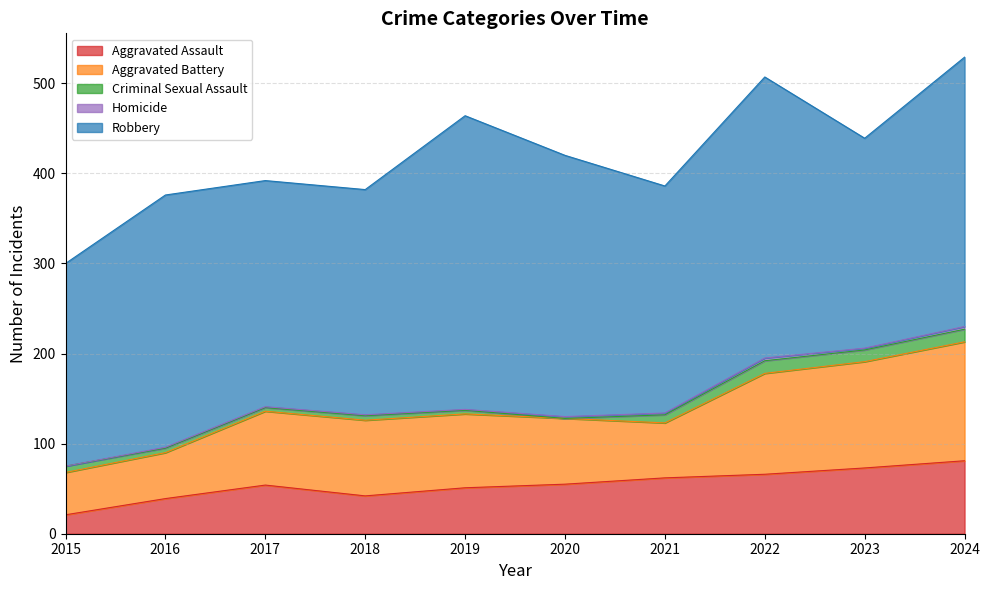

What is the sum of the Robbery values at 2020 and 2022?

602